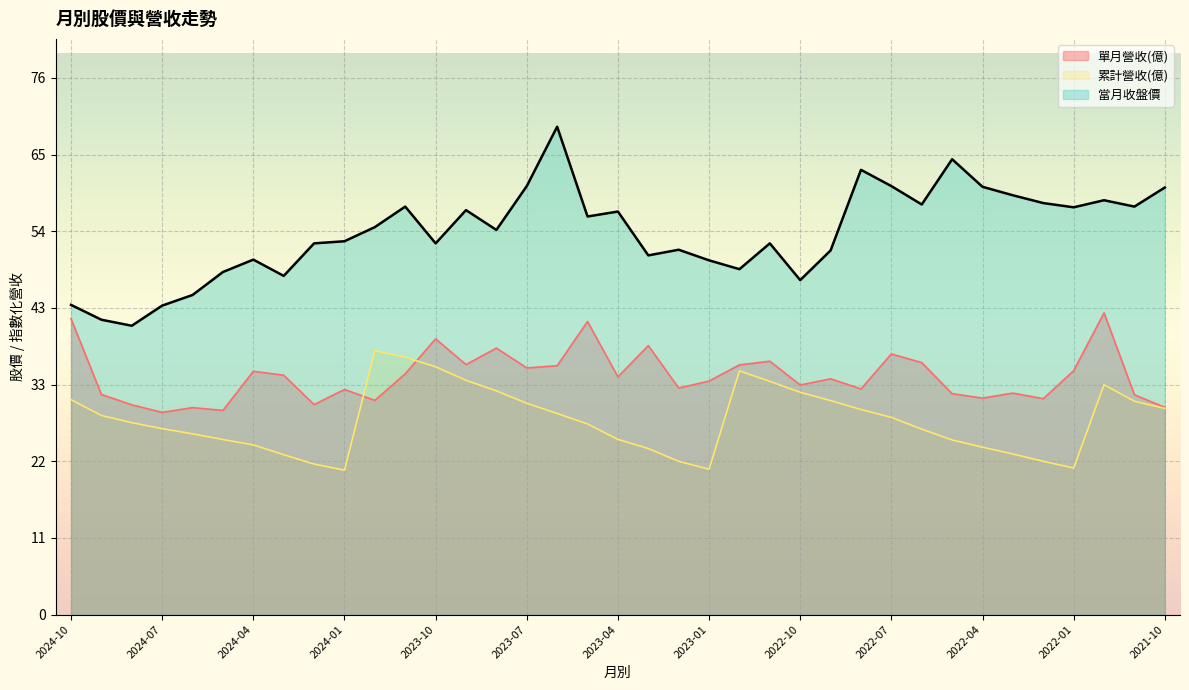

At how many categories does at least one series exceed 29?

37